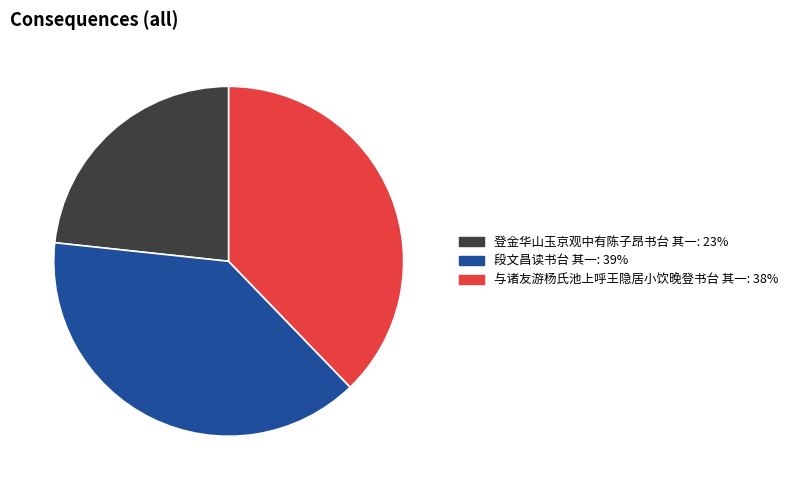

Is it true that 与诸友游杨氏池上呼王隐居小饮晚登书台 其一 is 38% of the pie?

True